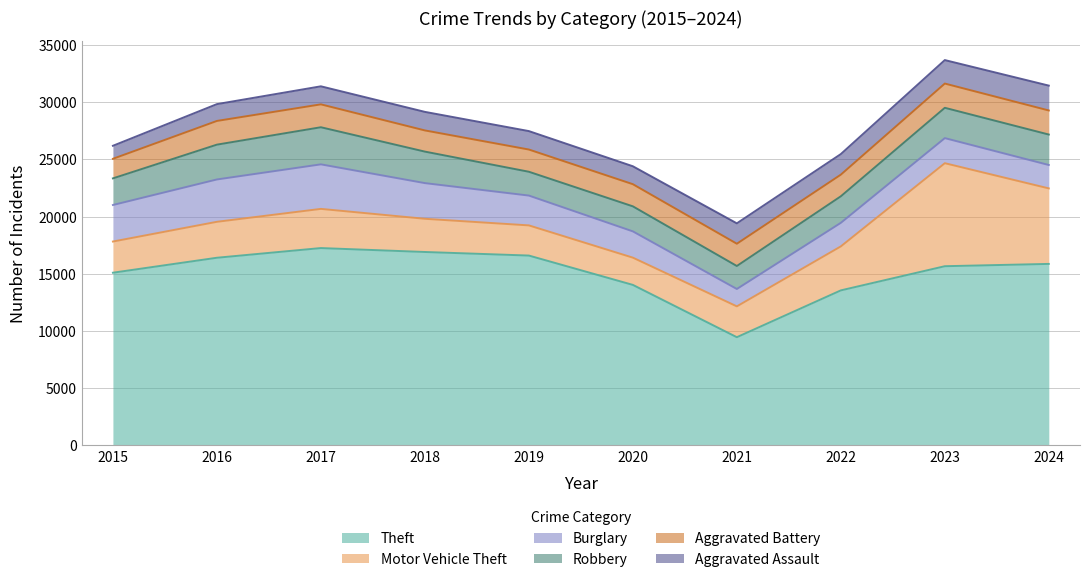

True or false: Robbery and Aggravated Battery cross at least once.

False